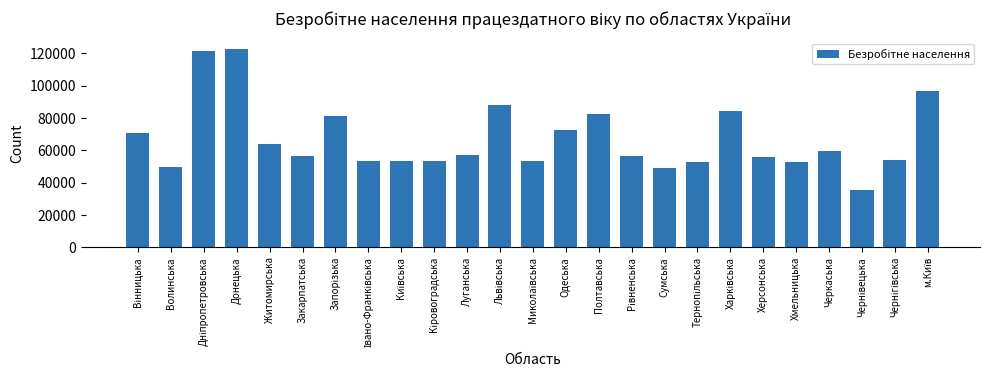

What is the ratio of the value at Полтавська to the value at Одеська?

1.1